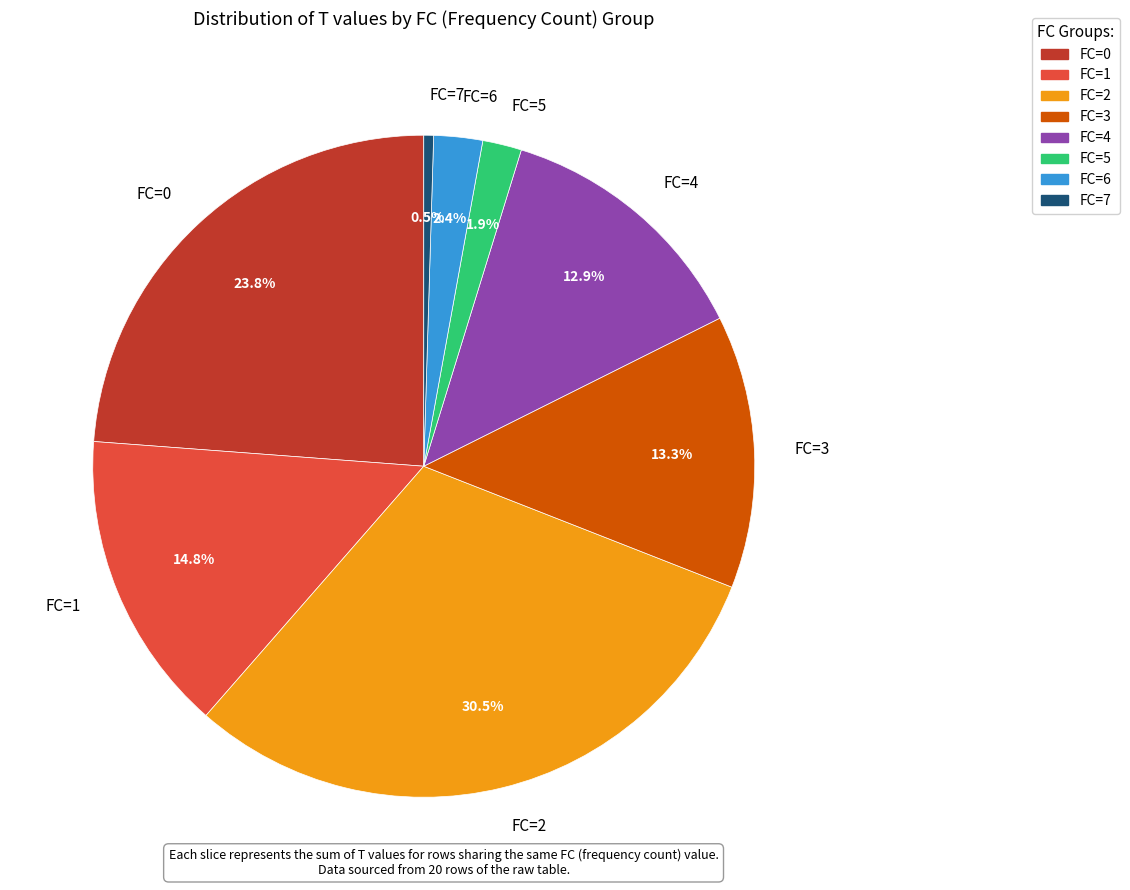

What percentage do FC=0 and FC=6 together represent?

26.2%